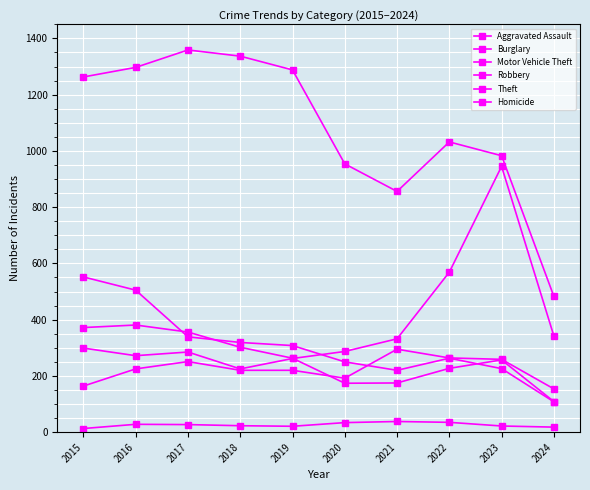

How many lines are shown in the chart?

6